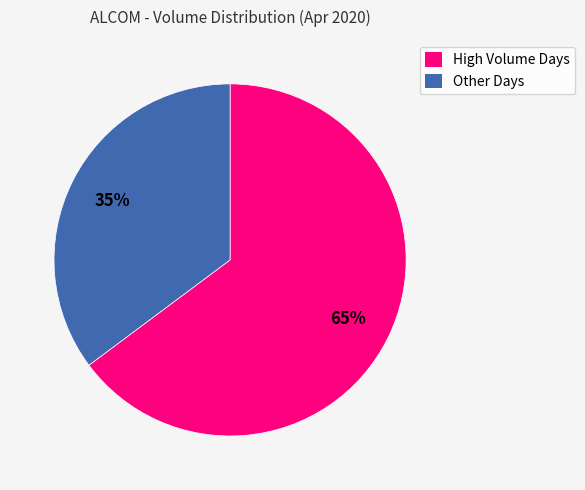

Rank the categories by value from lowest to highest.

Other Days, High Volume Days